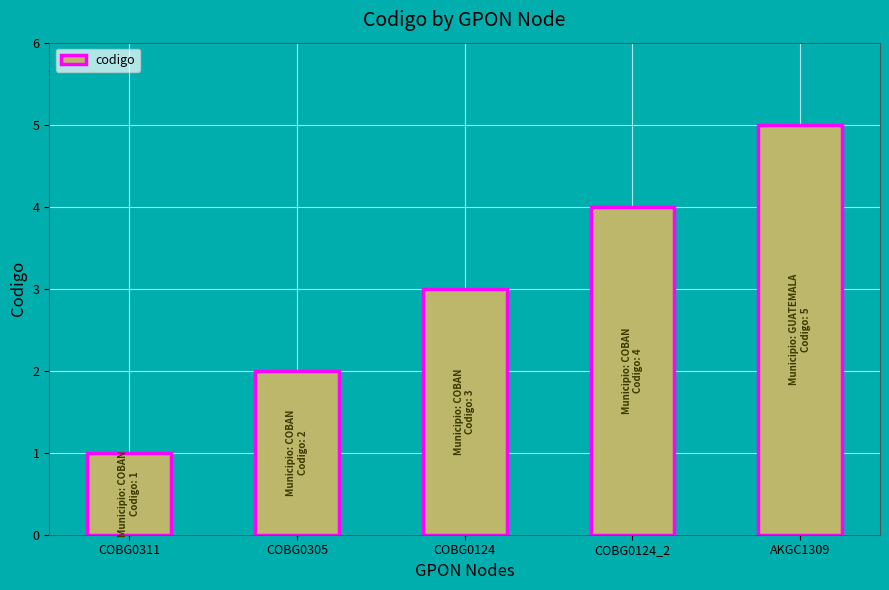

Count the number of data series in this chart.

1